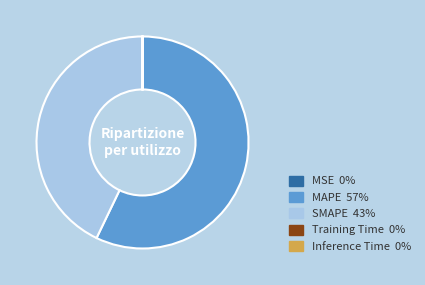

Which category accounts for the majority?

MAPE